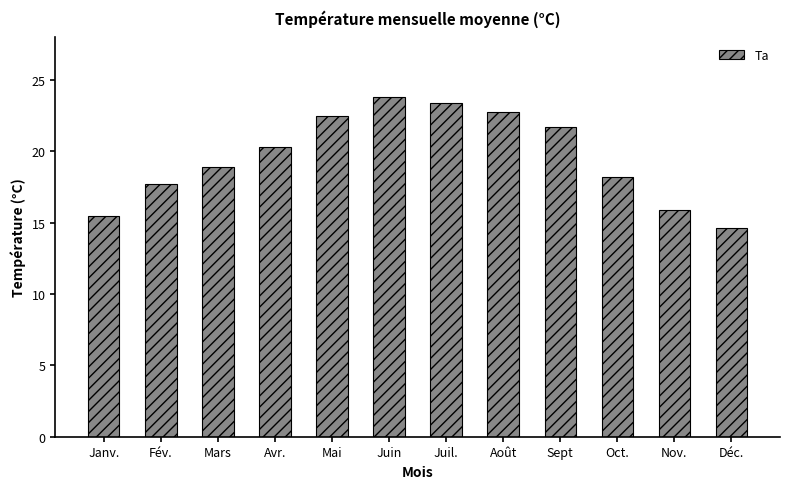

How many series are shown in this chart?

1